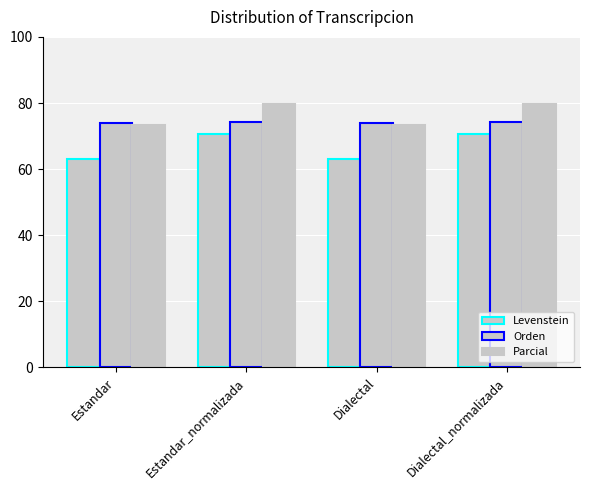

What is the difference between the second highest and minimum values in the Orden series?

0.3